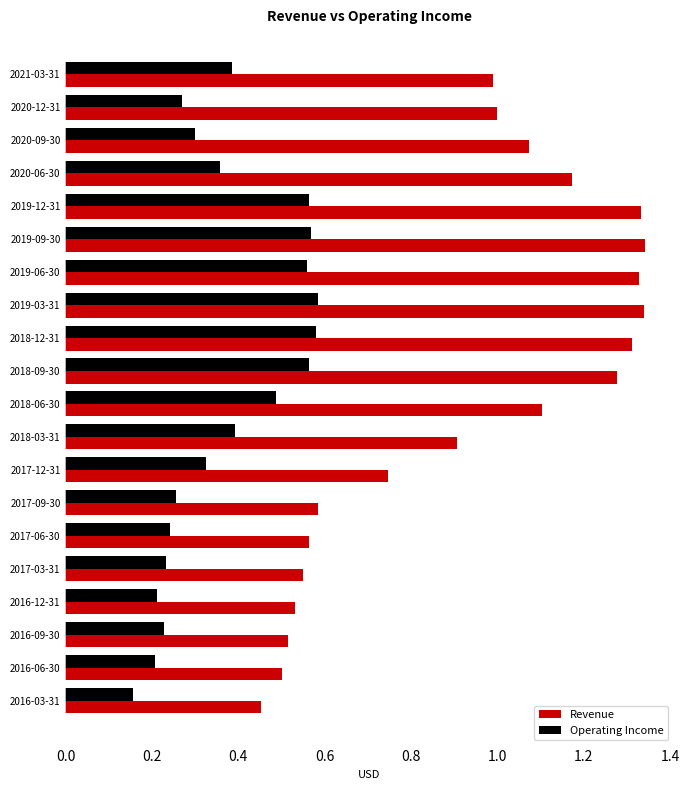

True or false: Operating Income has a value of 0.2 at 2018-09-30.

False